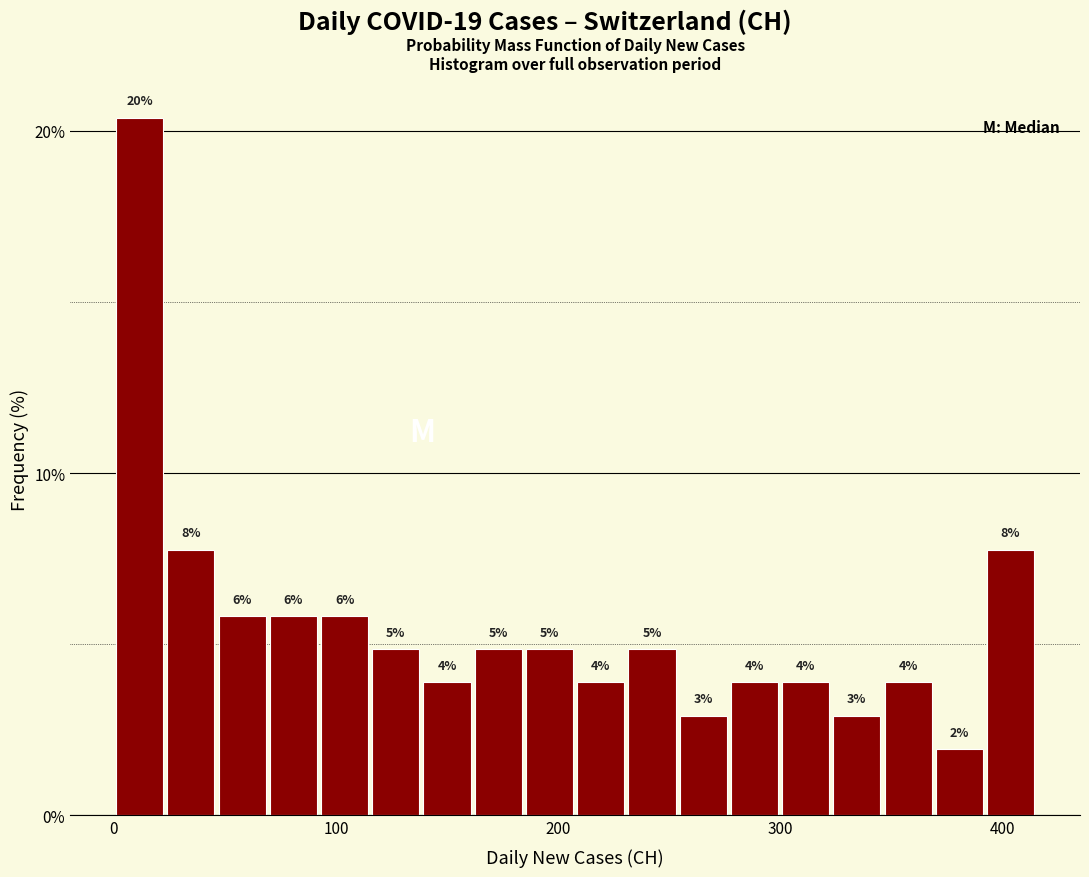

Read against the x-axis, roughly where is the centre of the tallest bar?

10